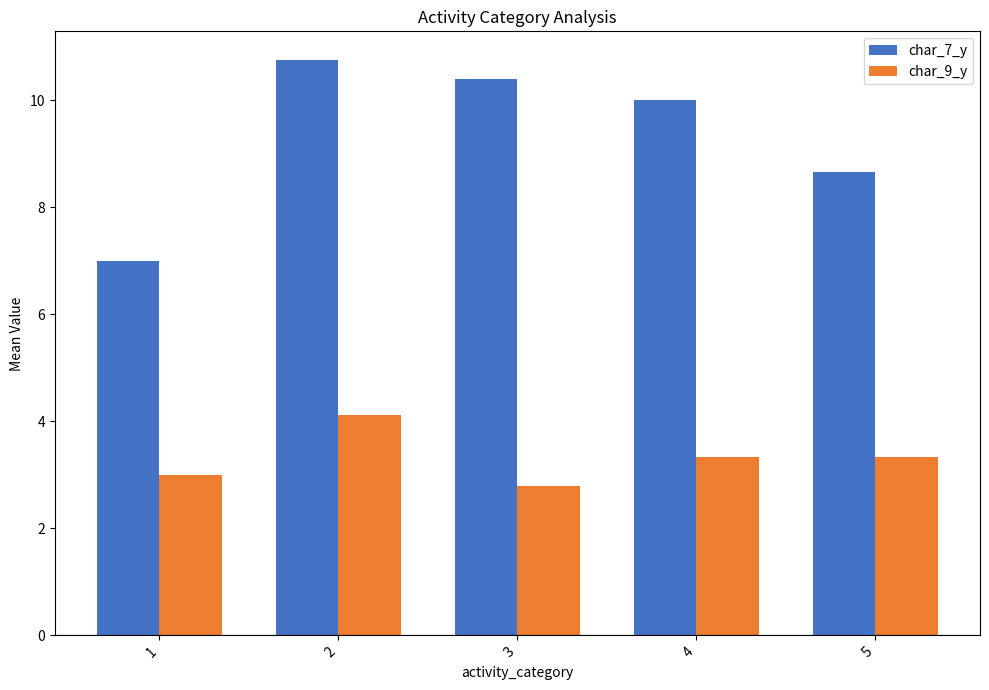

What is the approximate value of char_9_y at 3?

2.8